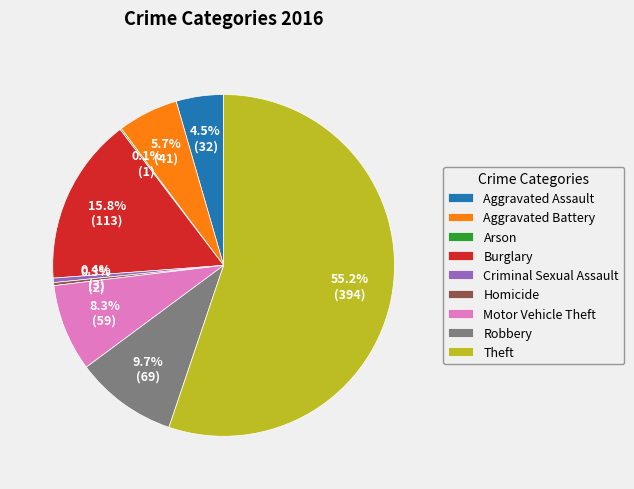

Between Aggravated Assault and Theft, which is larger?

Theft